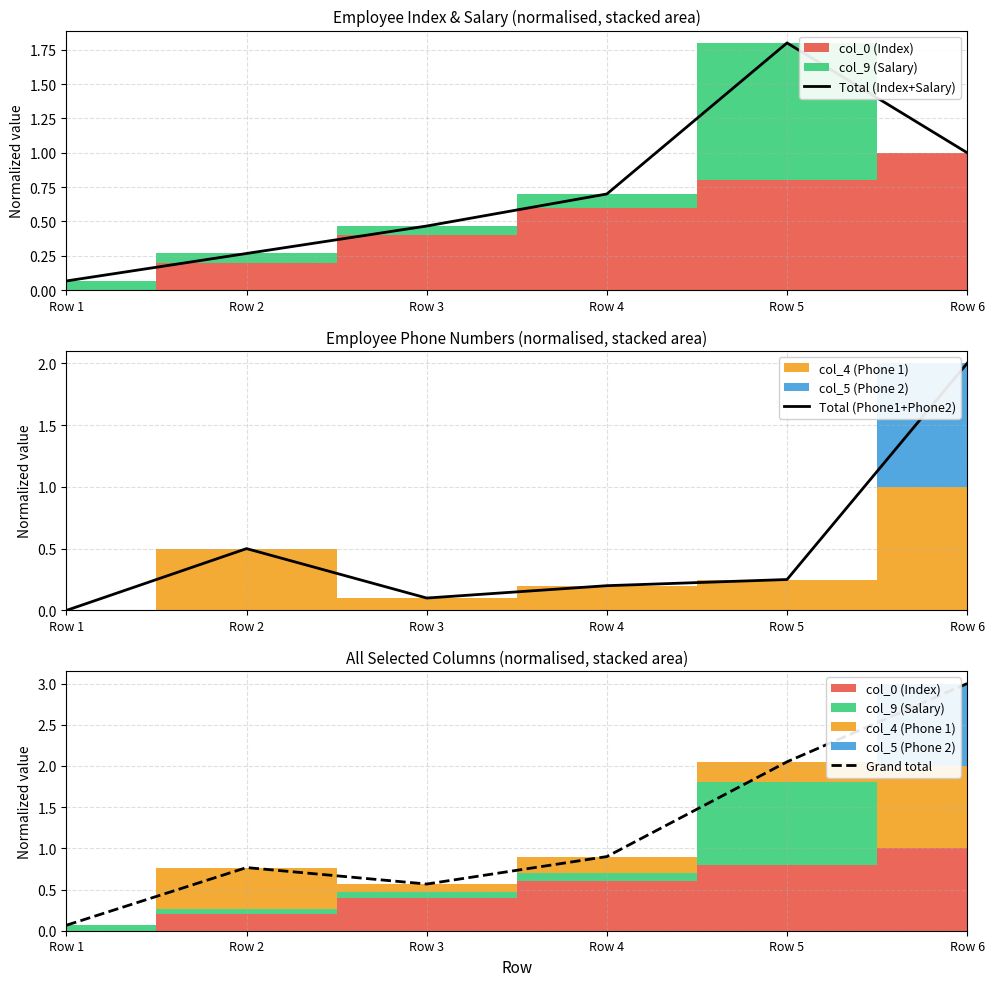

Does the chart have visible grid lines?

Yes